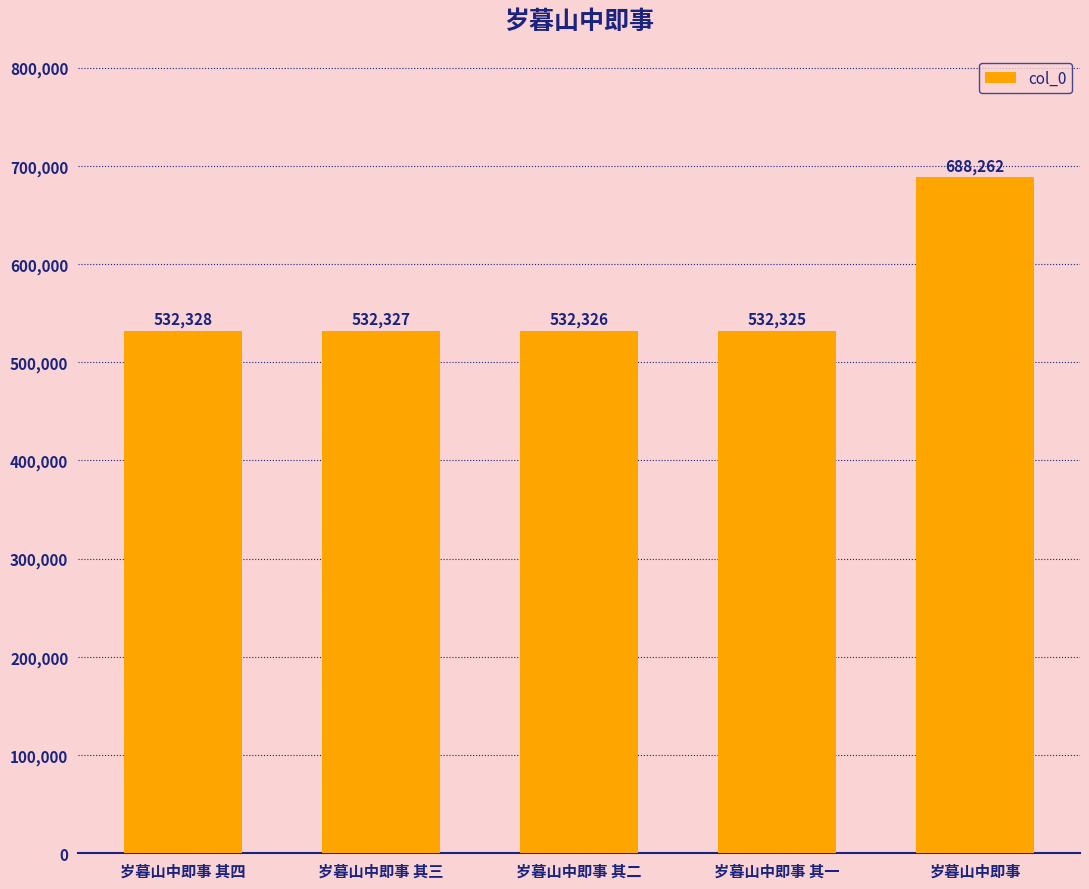

Which label corresponds to the largest value in the chart?

岁暮山中即事